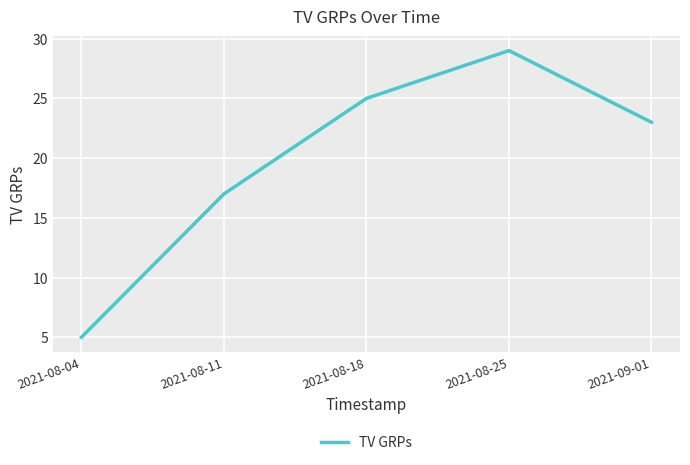

True or false: the data shows 41 at 2021-08-18.

False